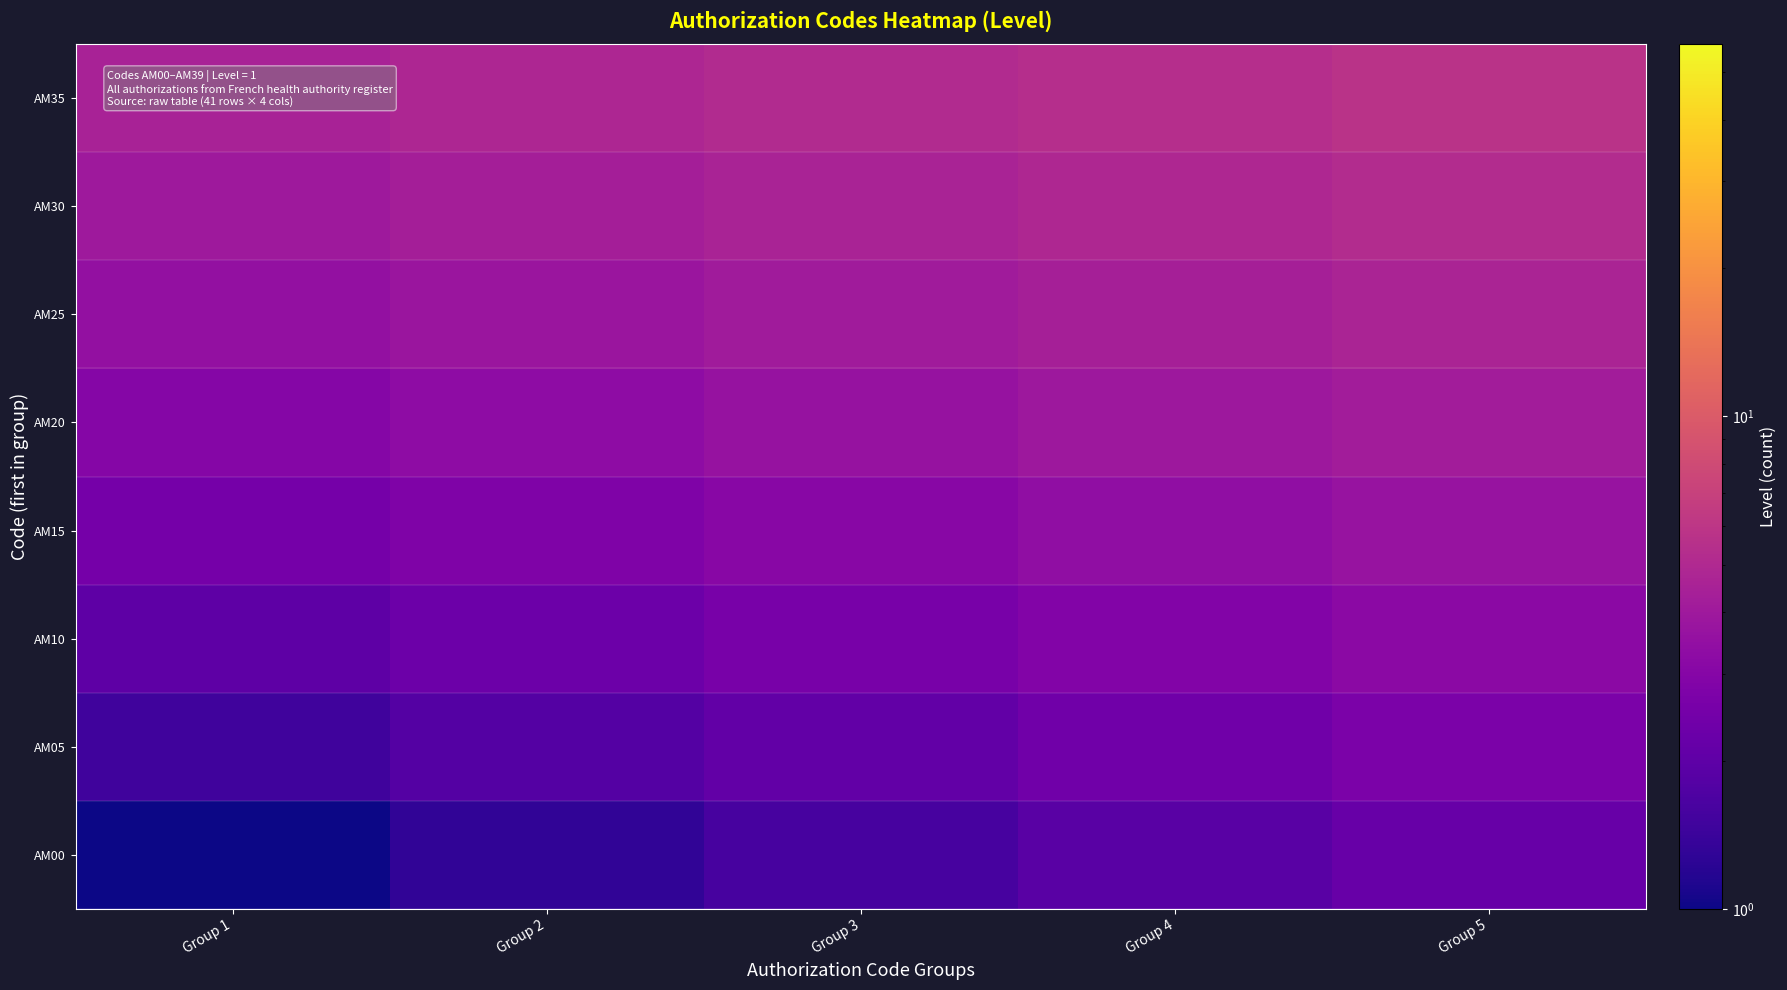

Reading left to right, transcribe all the data shown in this chart.

AM00: Group 1=1.0	Group 2=1.3	Group 3=1.6	Group 4=1.9	Group 5=2.2
AM05: Group 1=1.5	Group 2=1.8	Group 3=2.1	Group 4=2.4	Group 5=2.7
AM10: Group 1=2.0	Group 2=2.3	Group 3=2.6	Group 4=2.9	Group 5=3.2
AM15: Group 1=2.5	Group 2=2.8	Group 3=3.1	Group 4=3.4	Group 5=3.7
AM20: Group 1=3.0	Group 2=3.3	Group 3=3.6	Group 4=3.9	Group 5=4.2
AM25: Group 1=3.5	Group 2=3.8	Group 3=4.1	Group 4=4.4	Group 5=4.7
AM30: Group 1=4.0	Group 2=4.3	Group 3=4.6	Group 4=4.9	Group 5=5.2
AM35: Group 1=4.5	Group 2=4.8	Group 3=5.1	Group 4=5.4	Group 5=5.7